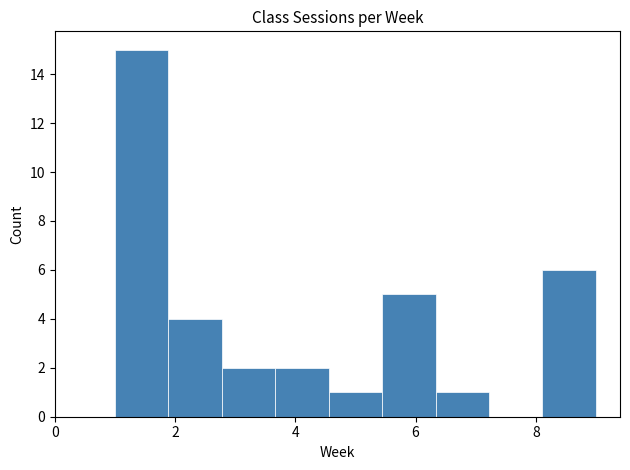

Over which range of the x-axis is the bar tallest?

1.0 to 1.8